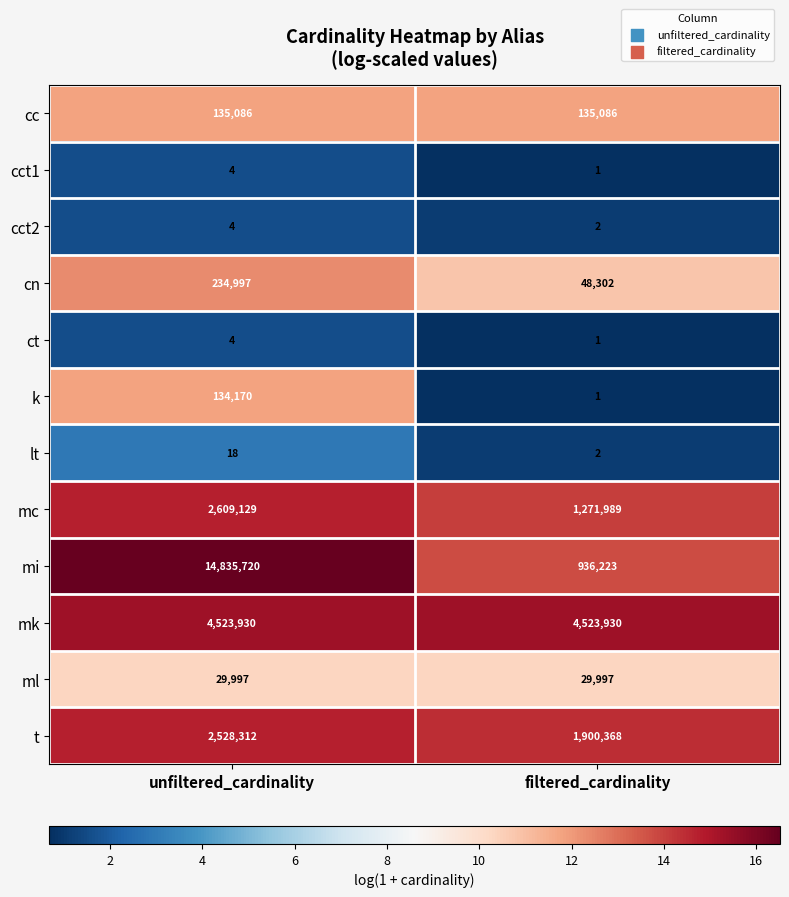

What is the difference between the maximum and minimum values in the k series?

134169